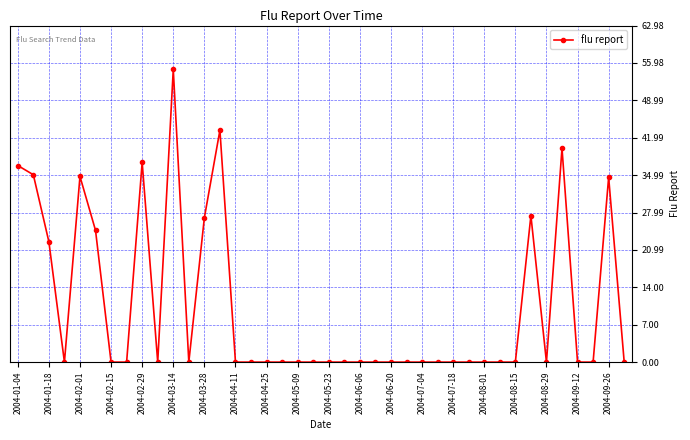

True or false: there are more than 1 points higher than both neighbors.

True